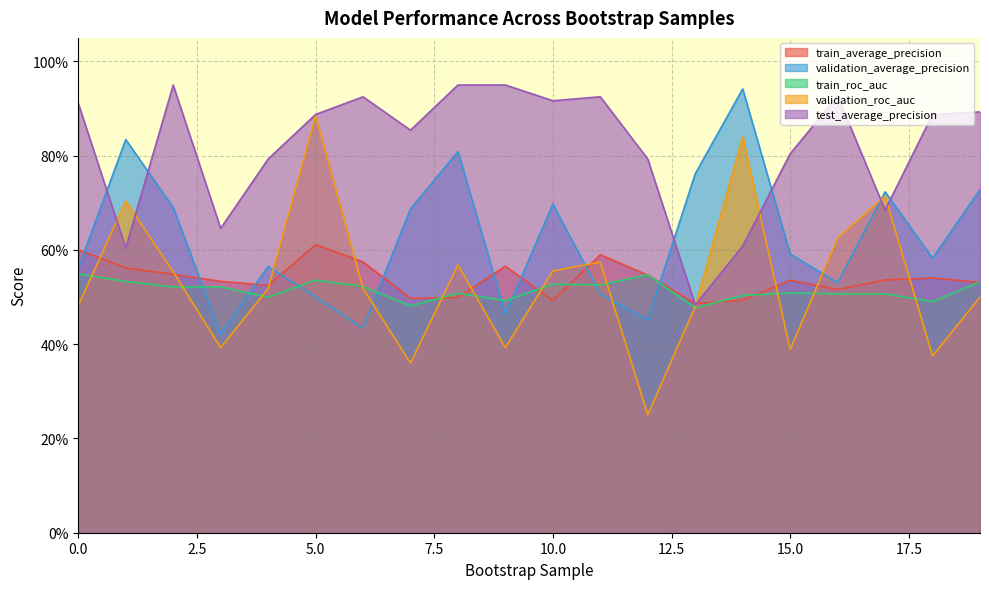

Is it true that train_average_precision equals 1.0 at 11?

False